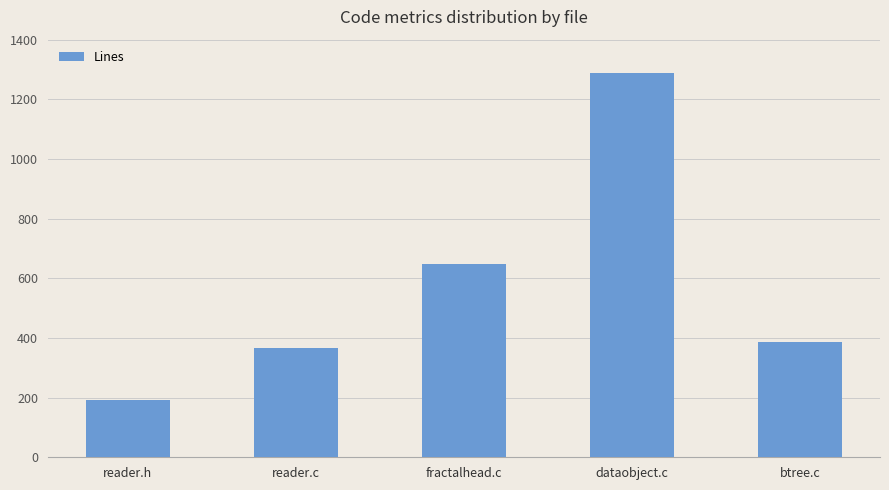

The chart shows a value of 253 at btree.c. True or false?

False